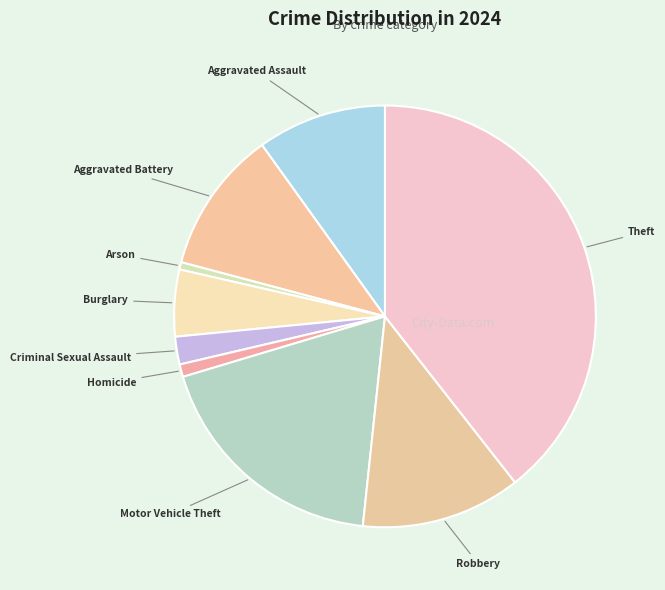

Do Motor Vehicle Theft and Aggravated Battery together represent more than half of the pie?

No